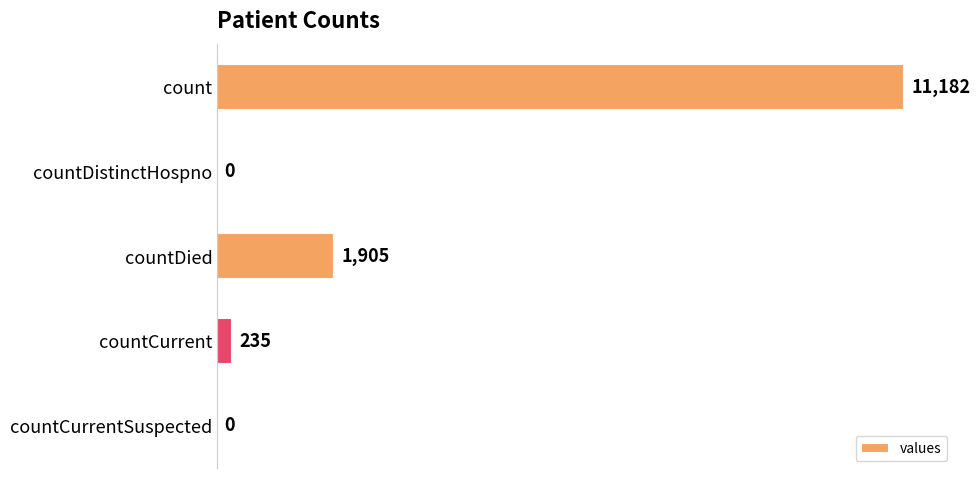

What is the change in value from count to countCurrent?

-10947